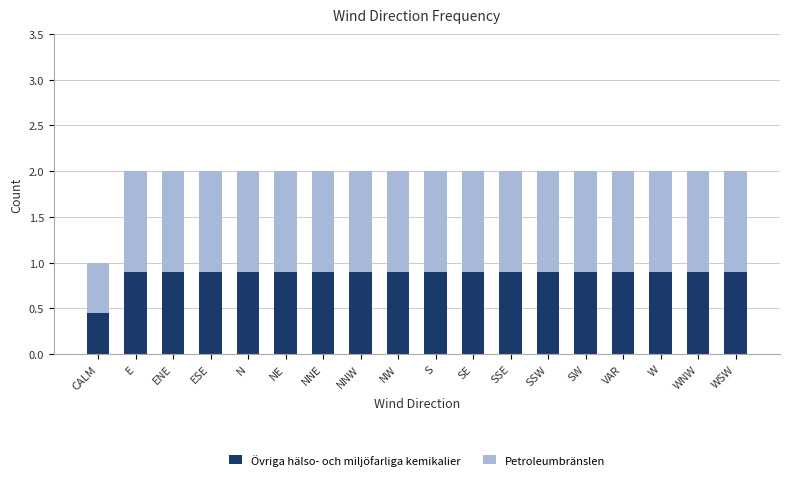

What is the total value across all series at SW?

2.0